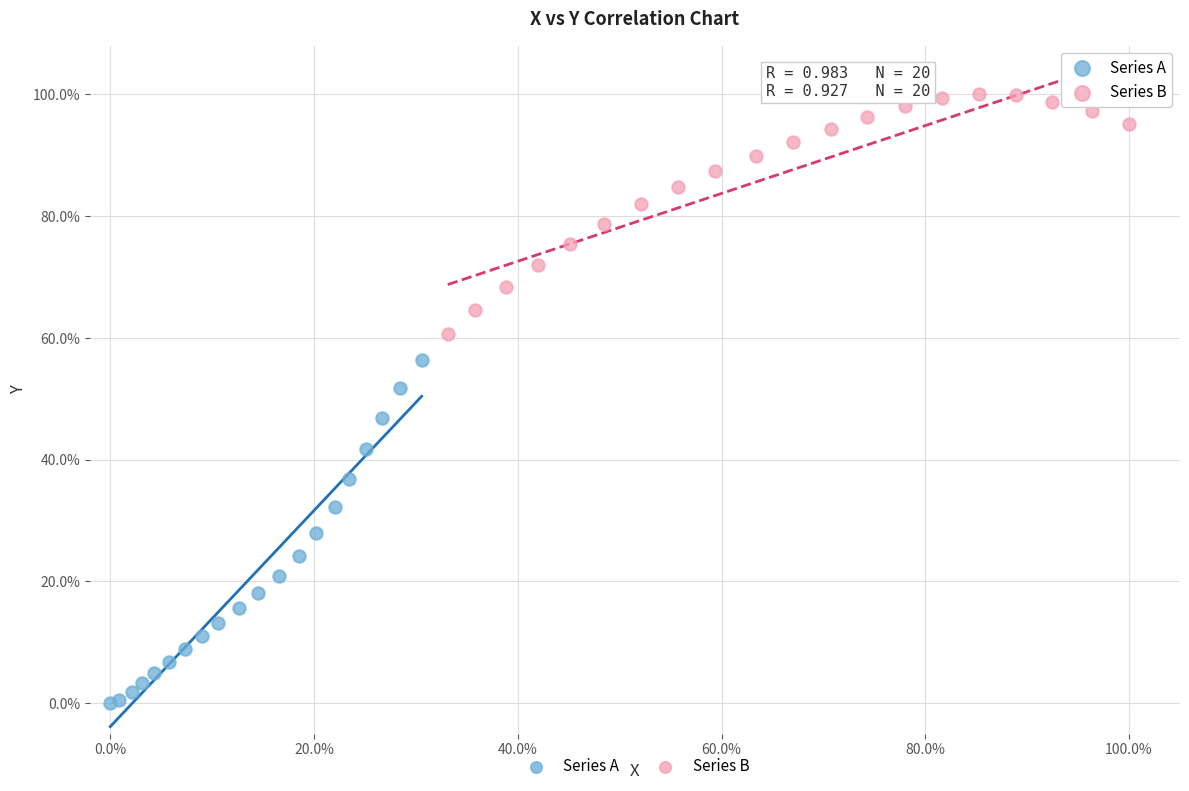

Which series has the widest spread of Y values?

Series A